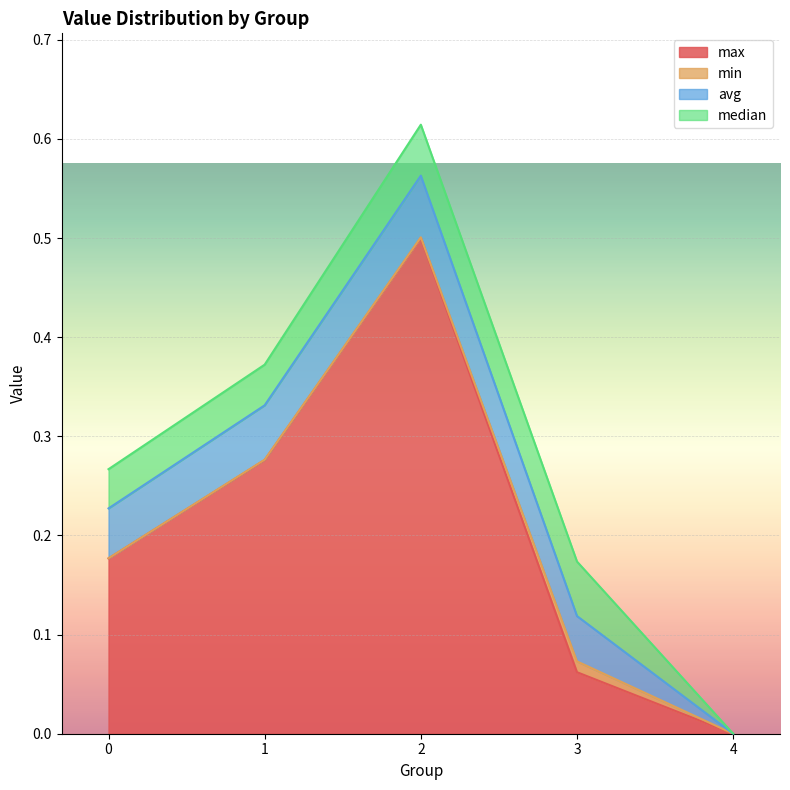

True or false: avg has more than 2 interior local peaks.

False